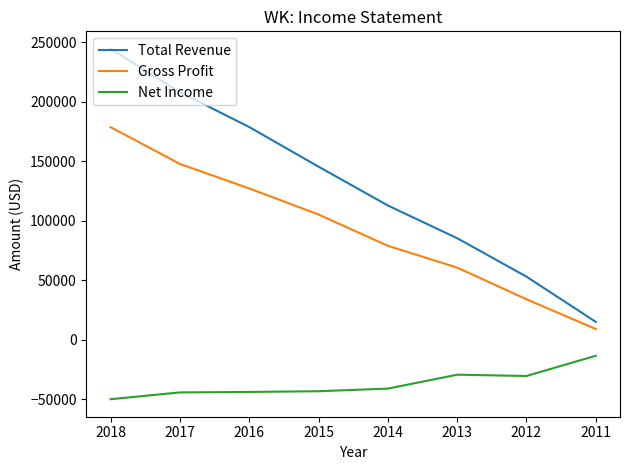

At which label does Gross Profit first exceed 105100?

2018